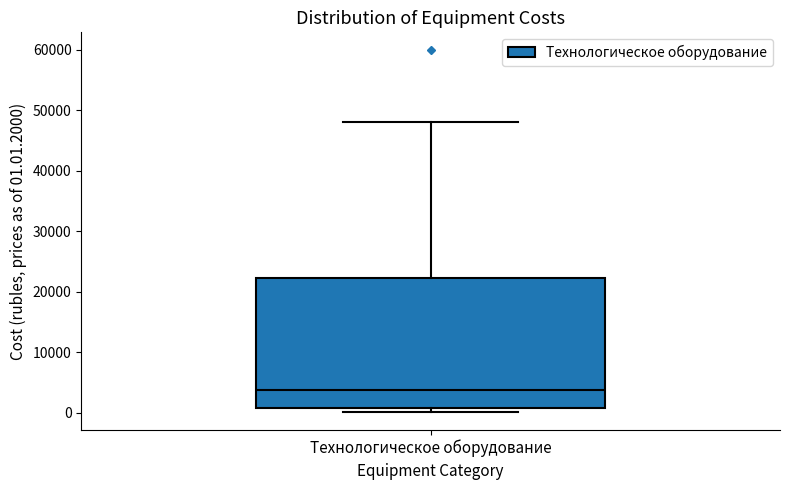

Read this box plot against the y-axis: the position of the median line, the range covered by the box, and the ends of both whiskers. The values are not printed on the chart, so give them approximately, as read against the axis.

median 4000, box 1000 to 22000, whiskers 0 to 48000